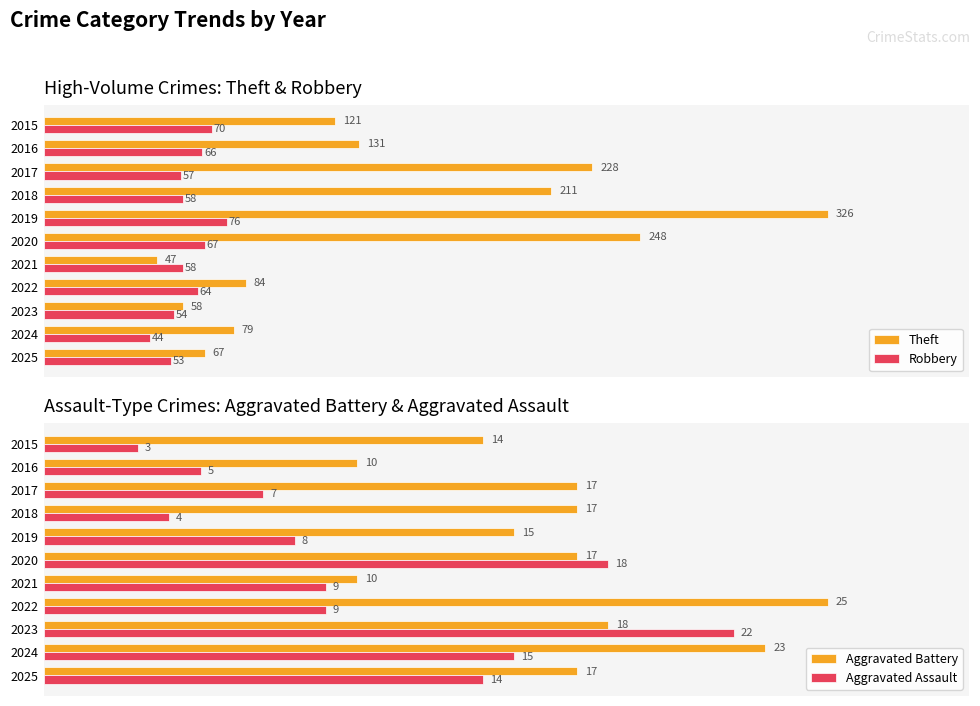

Reading left to right, extract all data points from this chart.

Theft: 121	131	228	211	326	248	47	84	58	79	67
Robbery: 70	66	57	58	76	67	58	64	54	44	53
Aggravated Battery: 14	10	17	17	15	17	10	25	18	23	17
Aggravated Assault: 3	5	7	4	8	18	9	9	22	15	14